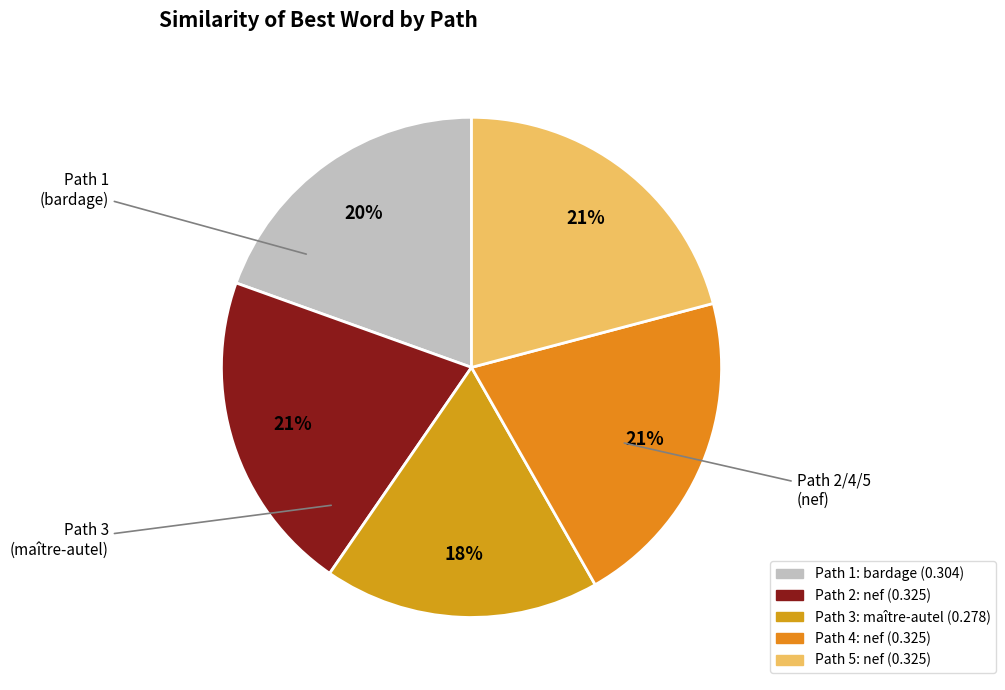

Which category has the smallest portion of the pie?

Path 3